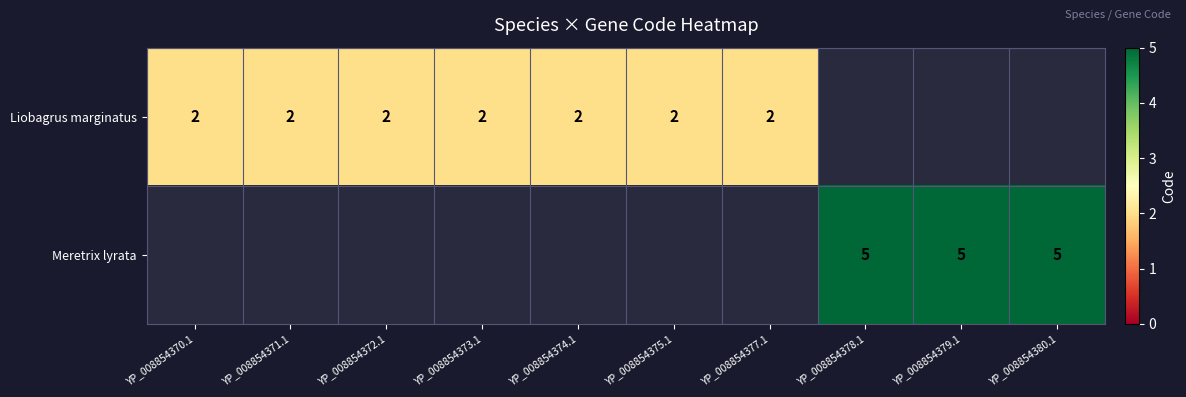

Is the value of Liobagrus marginatus at YP_008854373.1 greater than the value of Meretrix lyrata at YP_008854379.1?

No